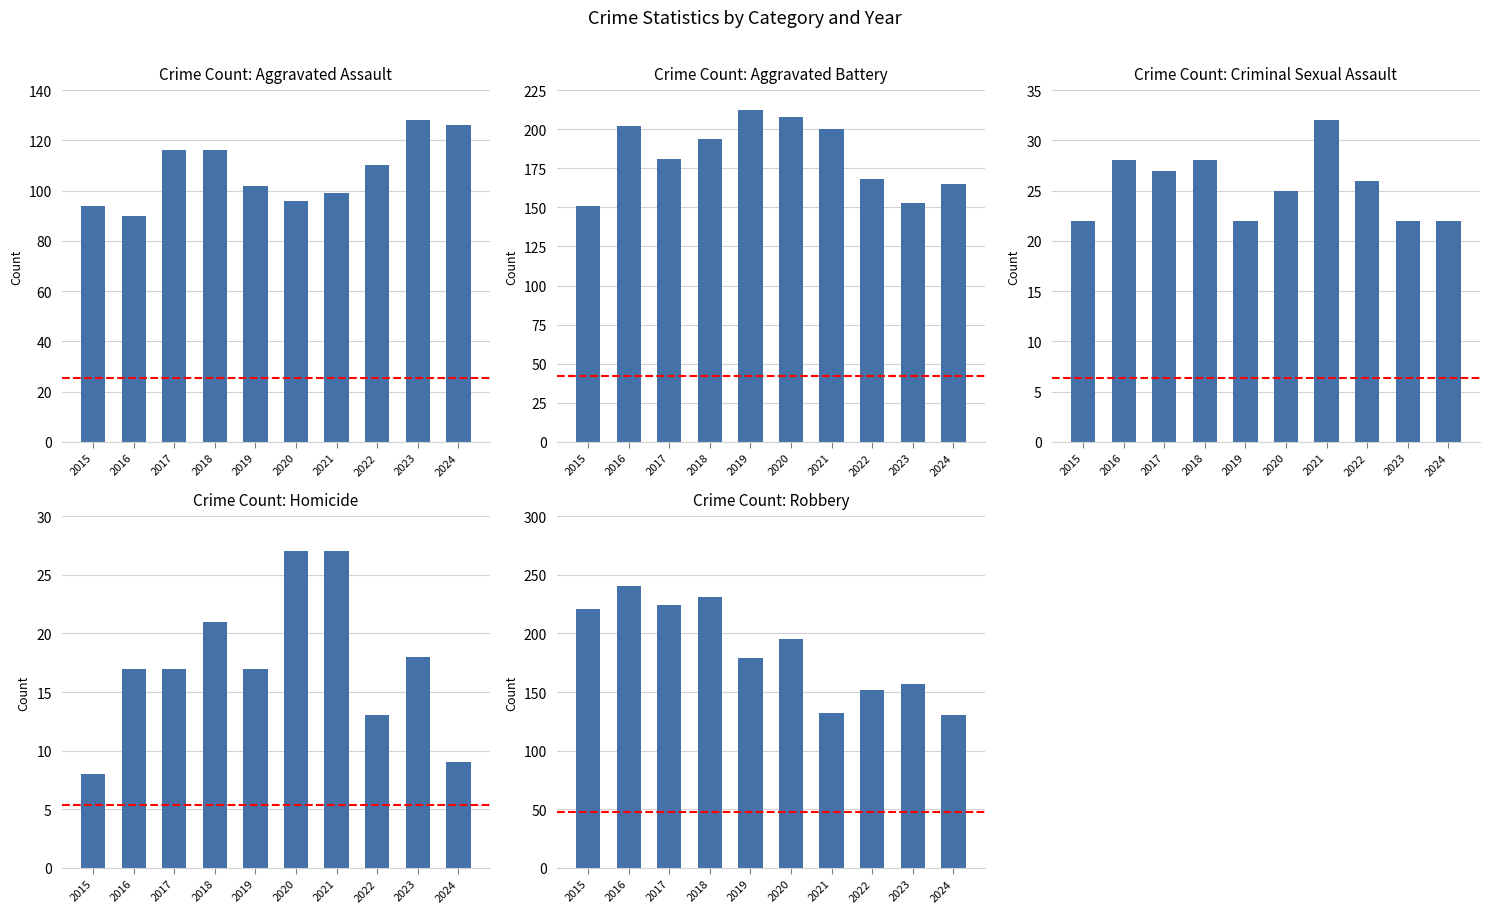

How many data points in Aggravated Battery are less than 194?

5